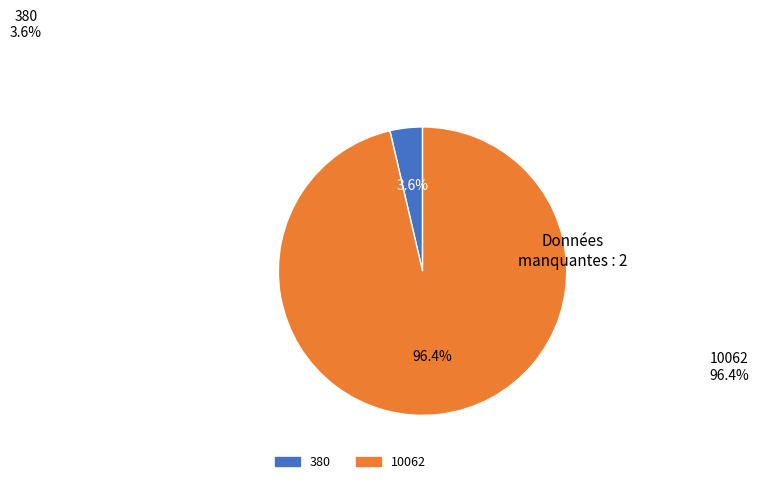

Is it true that 10062 is 85% of the pie?

False